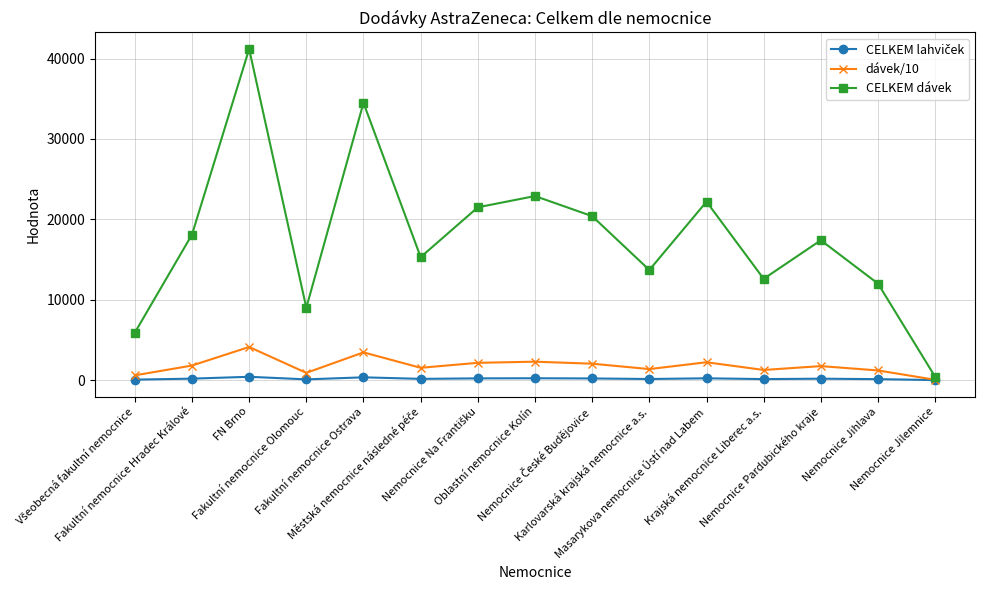

Which series has the widest spread of values?

CELKEM dávek